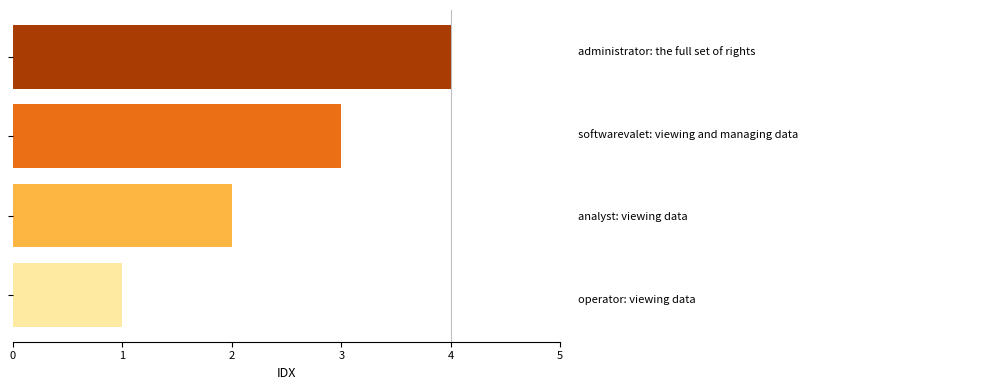

What is the maximum value shown in the chart?

4